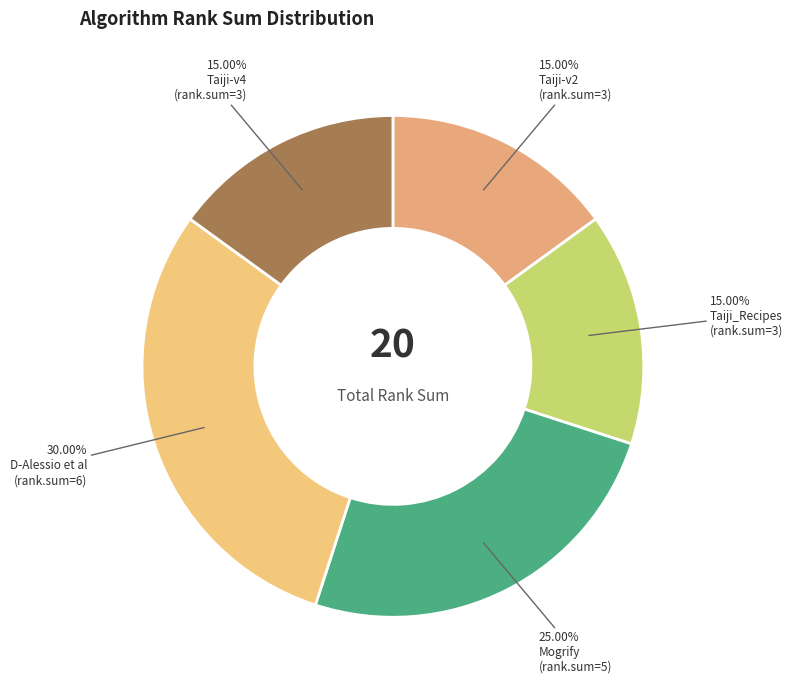

What percentage is the D-Alessio et al slice, to the nearest percent?

30%